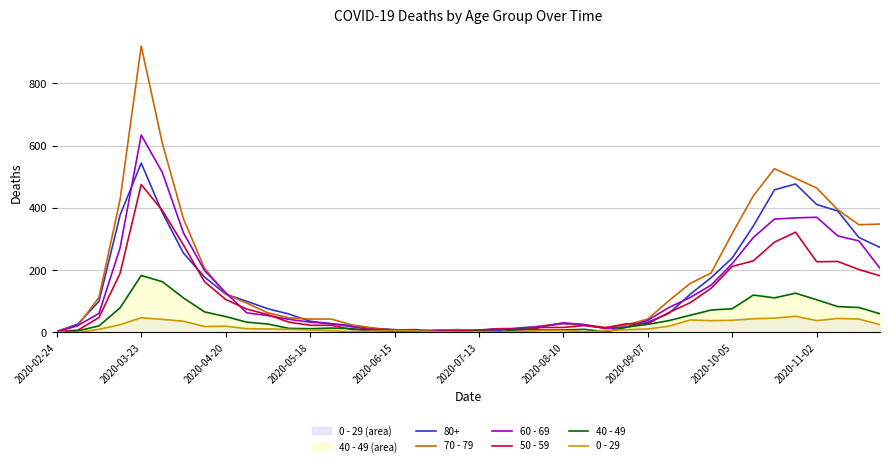

The value of 40 - 49 at 2020-02-24 is 75. True or false?

False